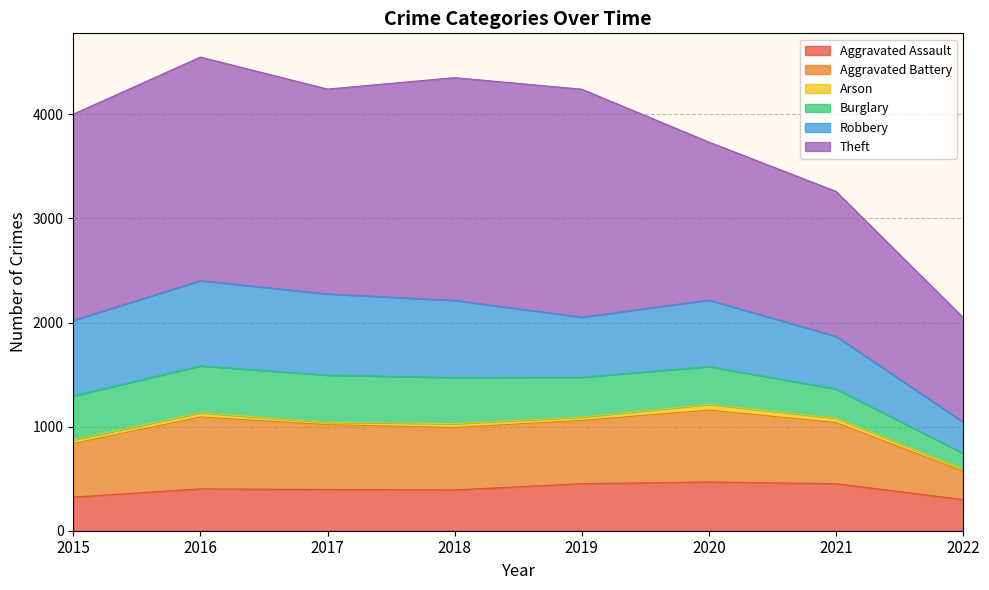

Rank the series at 2018 from highest to lowest value.

Theft, Robbery, Aggravated Battery, Burglary, Aggravated Assault, Arson